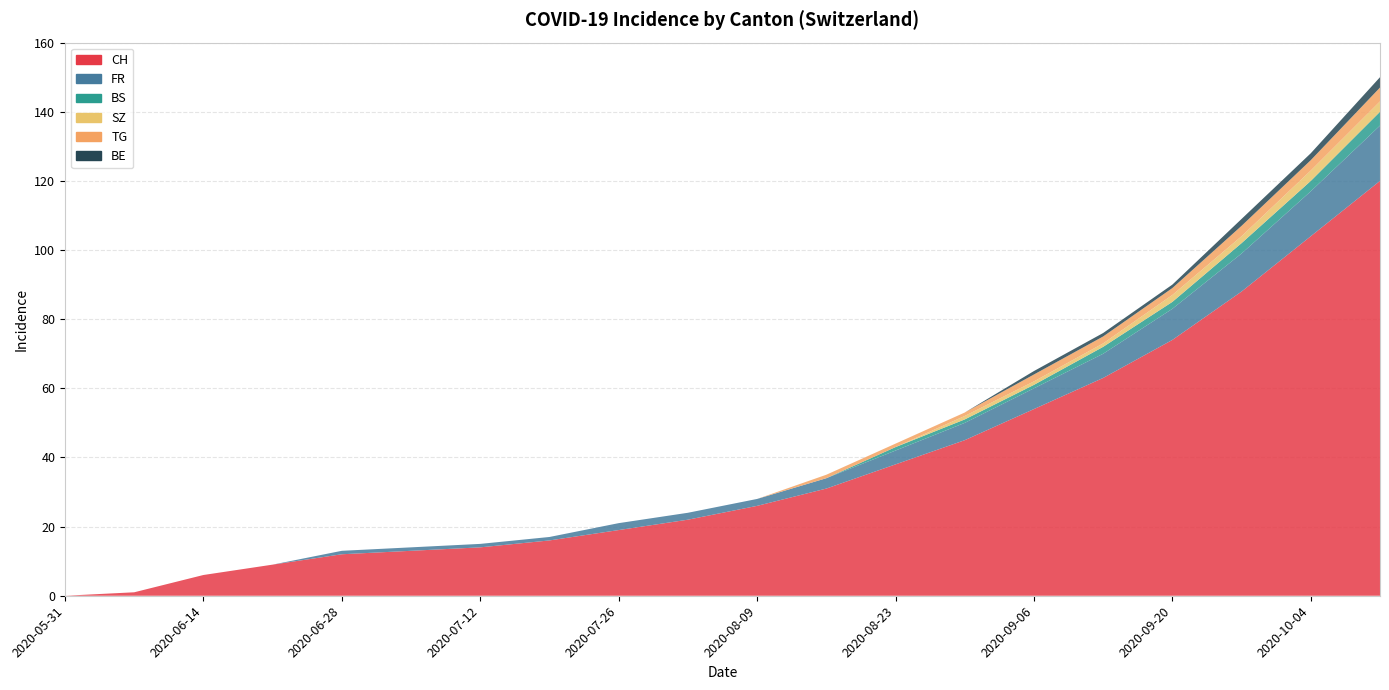

Reading left to right, what are all the values shown in this chart?

CH: 0	1	6	9	12	13	14	16	19	22	26	31	38	45	54	63	74	88	104	120
FR: 0	0	0	0	1	1	1	1	2	2	2	3	4	5	6	7	9	11	13	16
BS: 0	0	0	0	0	0	0	0	0	0	0	0	1	1	1	2	2	3	3	4
SZ: 0	0	0	0	0	0	0	0	0	0	0	0	0	1	1	1	2	2	3	3
TG: 0	0	0	0	0	0	0	0	0	0	0	1	1	1	2	2	2	3	3	4
BE: 0	0	0	0	0	0	0	0	0	0	0	0	0	0	1	1	1	2	2	3